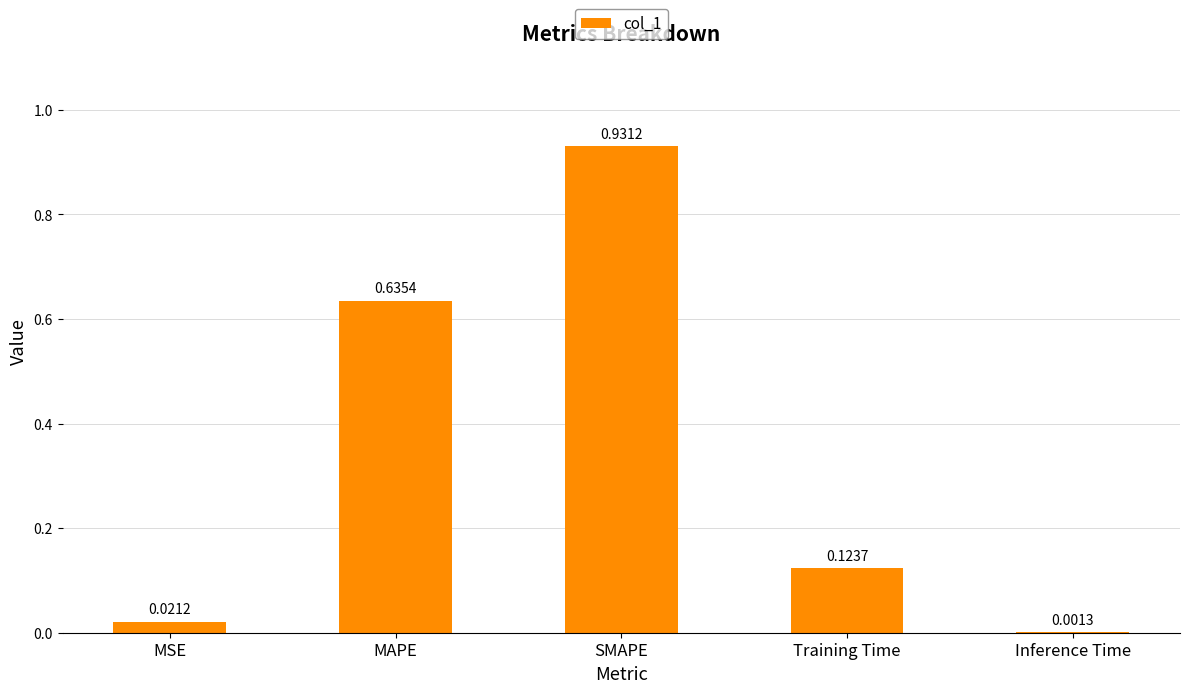

What is the sum of the values at MAPE and MSE?

0.7